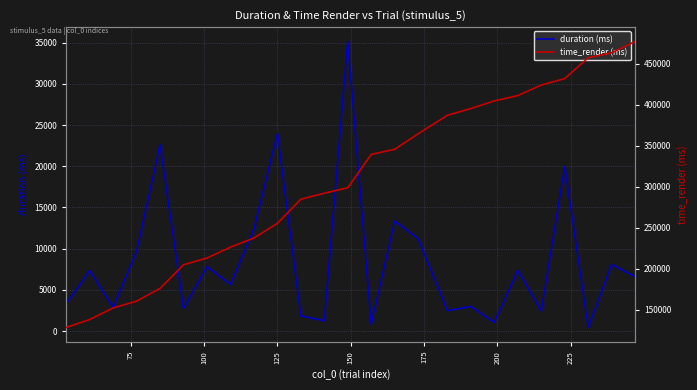

What is the smallest value displayed?

449.9